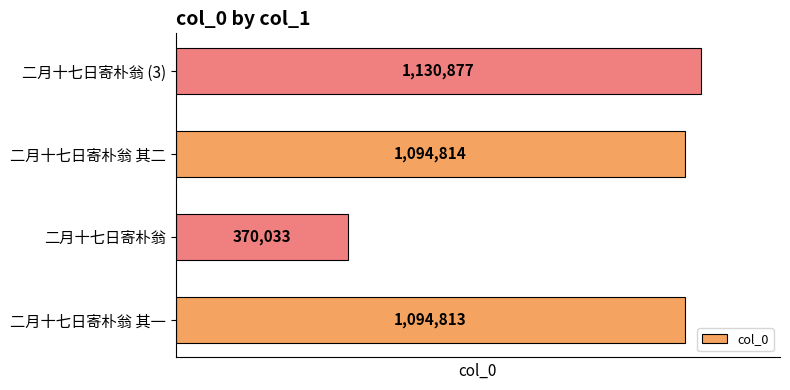

Rank the categories by value from highest to lowest.

二月十七日寄朴翁 (3), 二月十七日寄朴翁 其二, 二月十七日寄朴翁 其一, 二月十七日寄朴翁